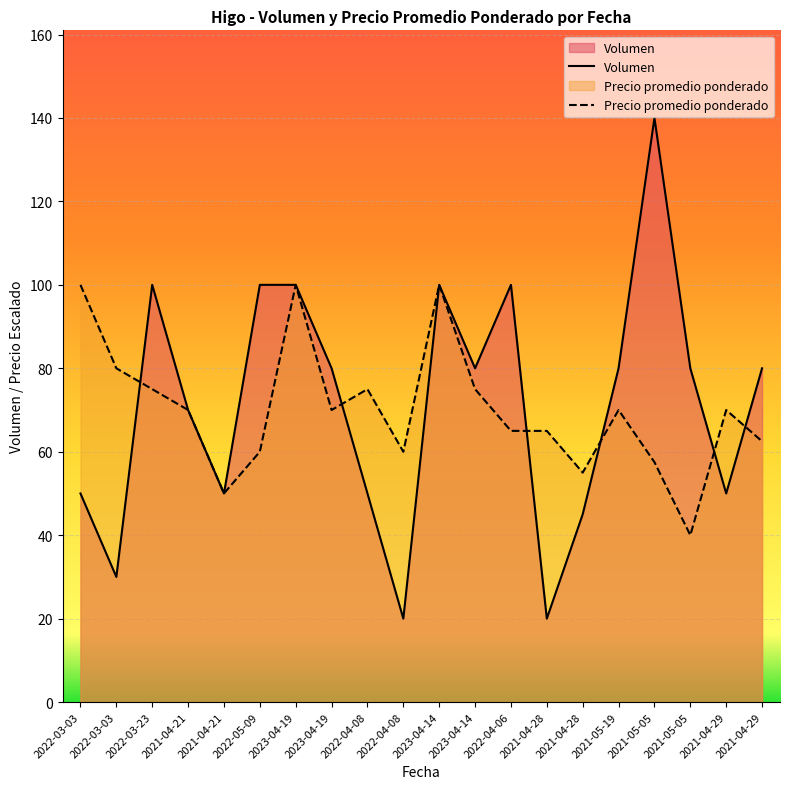

True or false: Volumen has a value of 80.0 at 2021-05-05.

True